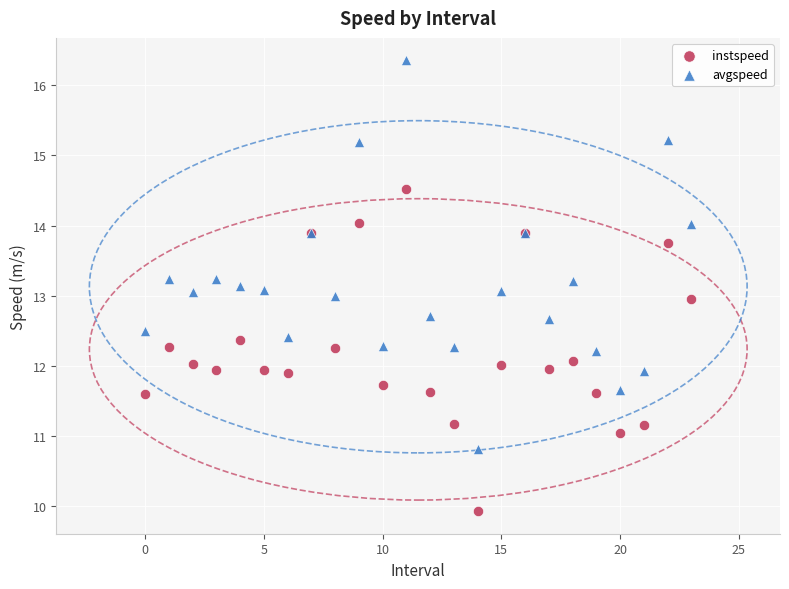

Which series has the largest Y range (max minus min)?

avgspeed